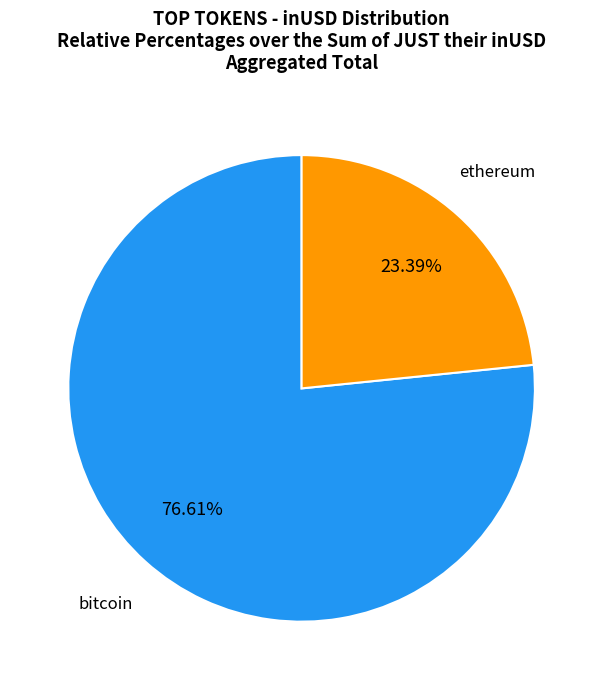

Does any single category account for the majority?

Yes